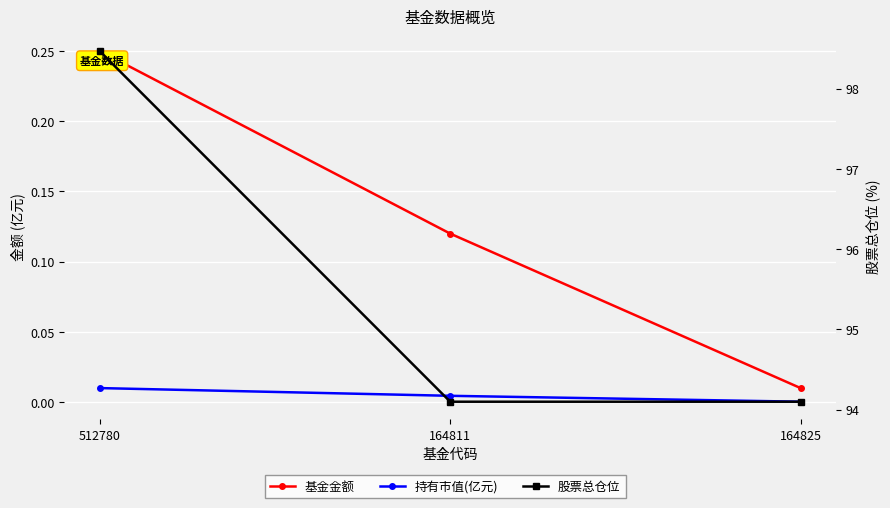

Reading left to right, what are all the values shown in this chart?

基金金额: 512780=0.2	164811=0.1	164825=0.0
持有市值(亿元): 512780=0.0	164811=0.0	164825=0.0
股票总仓位: 512780=98.5	164811=94.1	164825=94.1